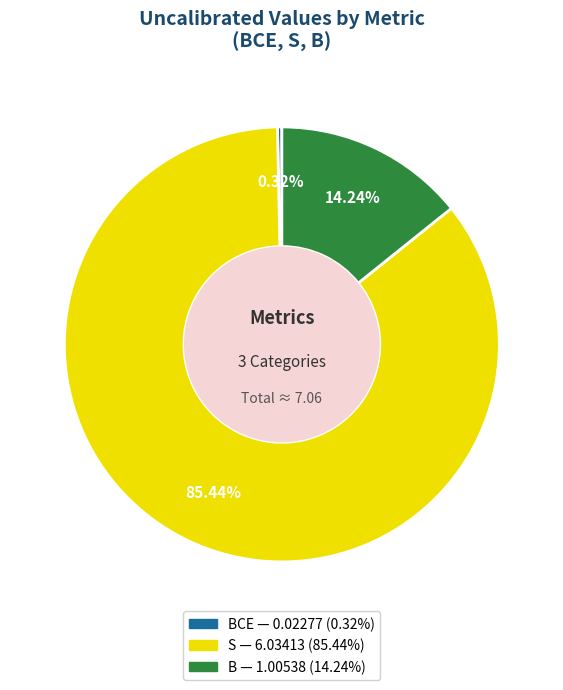

Is there any slice that represents more than half of the pie?

Yes